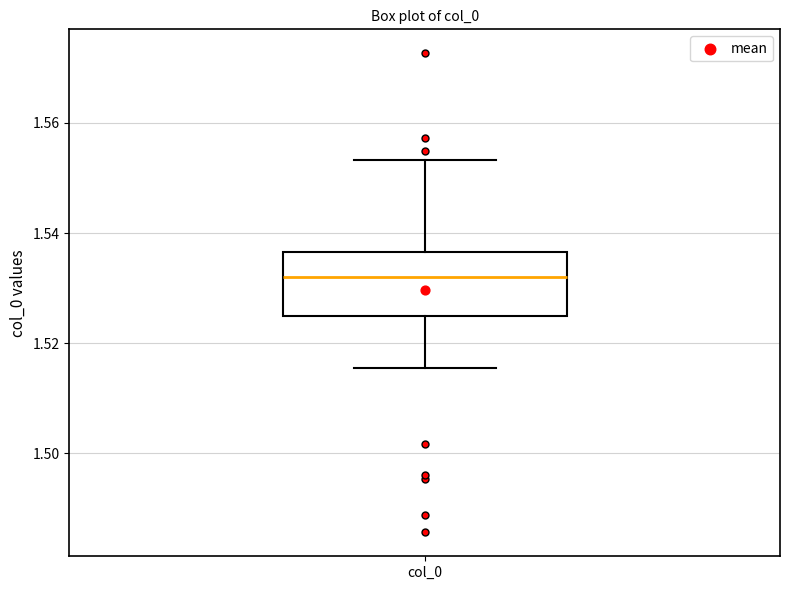

Read this box plot against the y-axis: the position of the median line, the range covered by the box, and the ends of both whiskers. The values are not printed on the chart, so give them approximately, as read against the axis.

median 1.532, box 1.524 to 1.536, whiskers 1.516 to 1.554